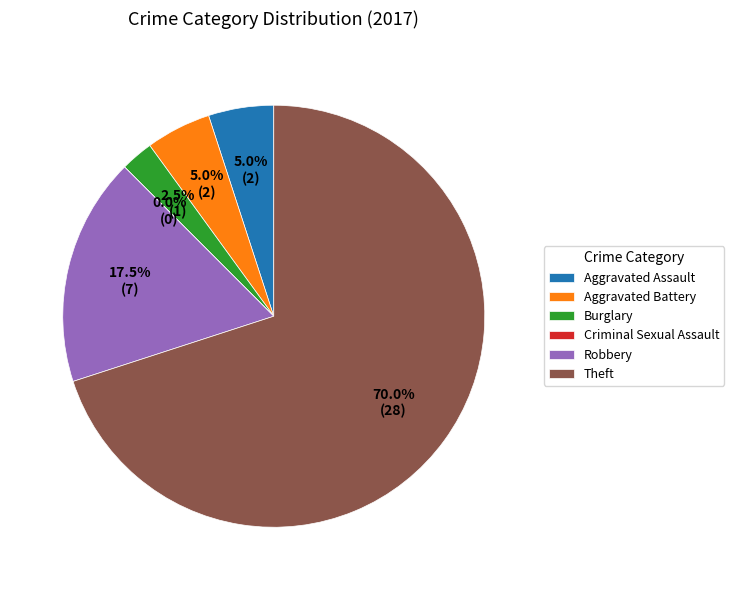

To the nearest percent, what percentage of the pie is Burglary?

2%